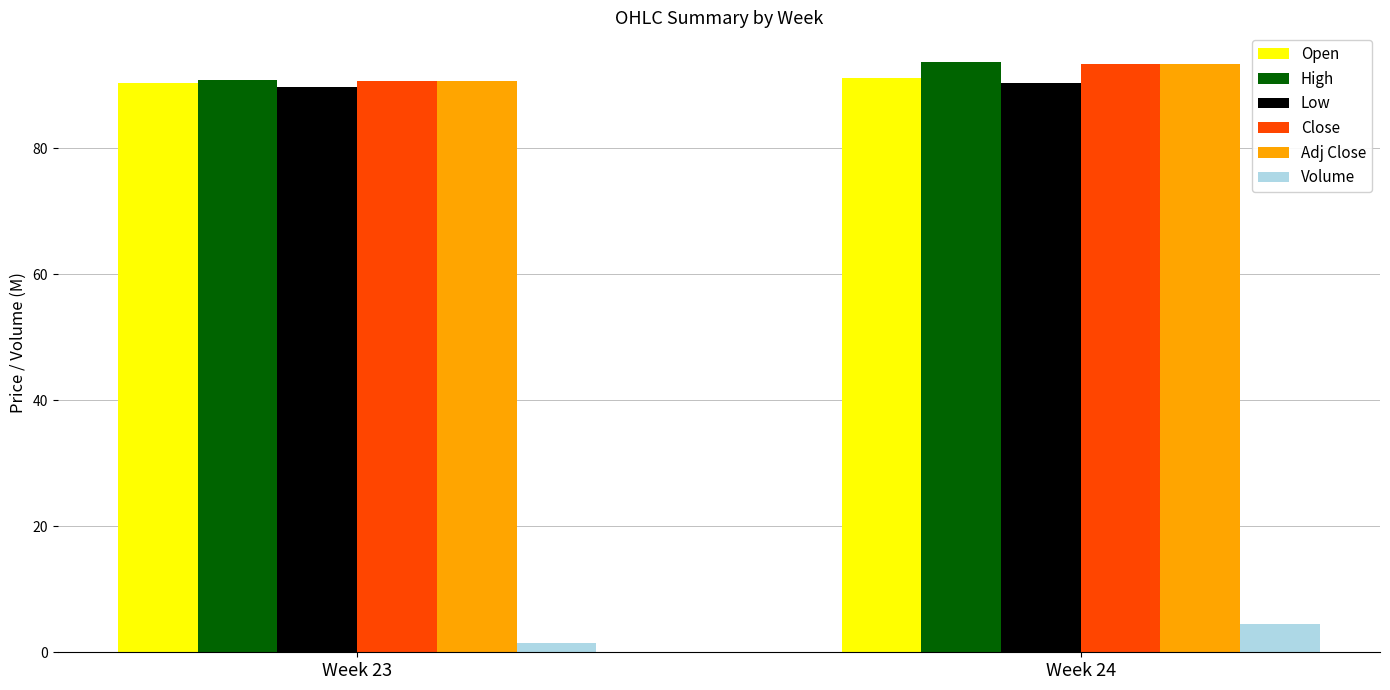

Does the chart contain stacked bars?

No